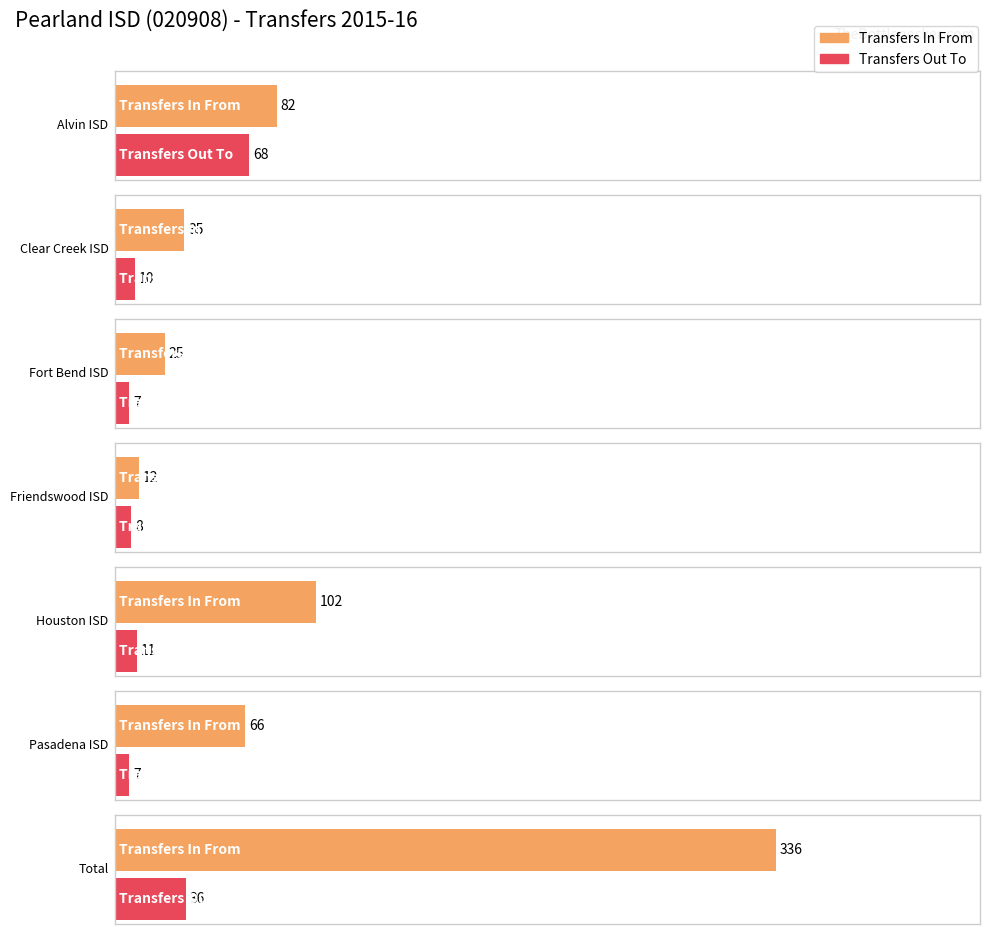

Between Clear Creek ISD and Alvin ISD, which is larger?

Alvin ISD